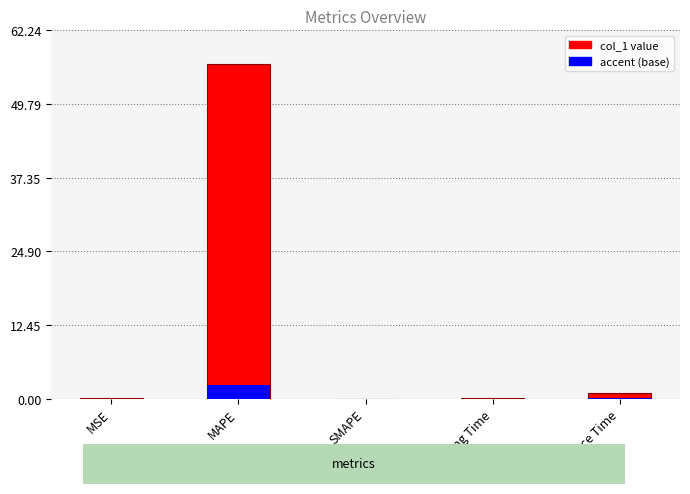

What is the sum of the col_1 value values at SMAPE and Inference Time?

1.0